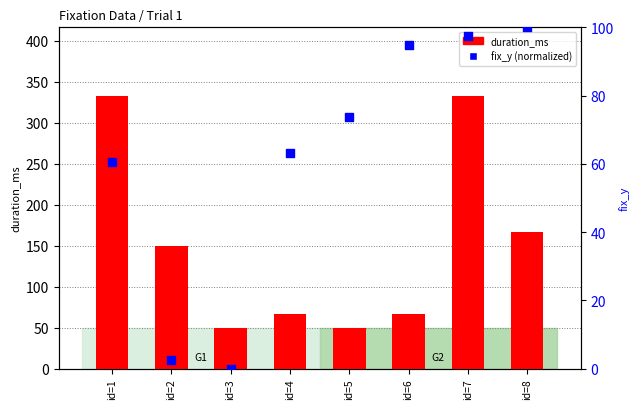

Which series contains the highest Y value?

duration_ms